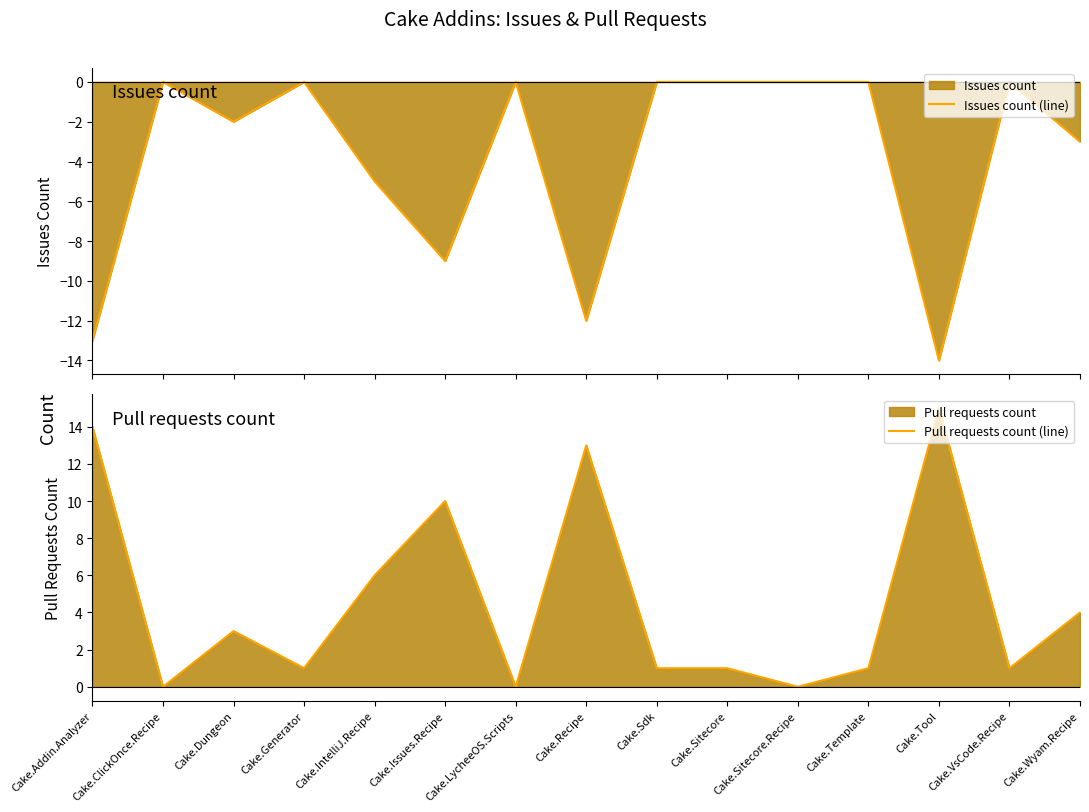

How many negative values does the Issues count (line) series have?

7